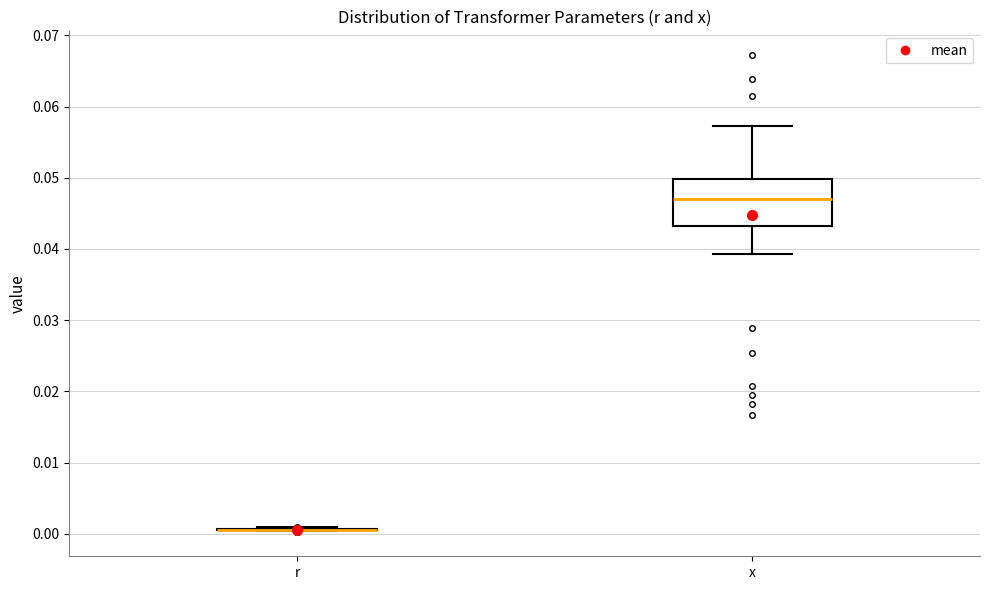

Which box is the tallest, from its lower edge to its upper edge?

x